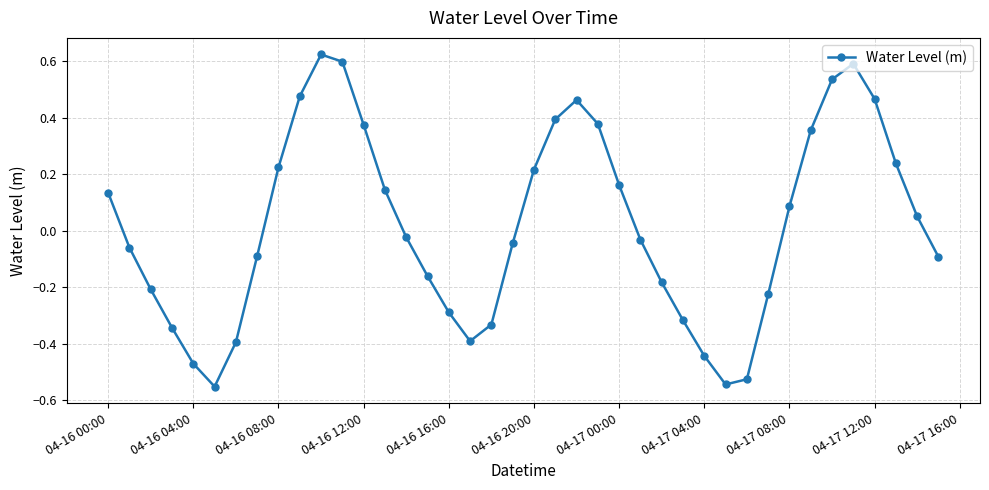

What is the difference between the maximum and minimum values?

1.2